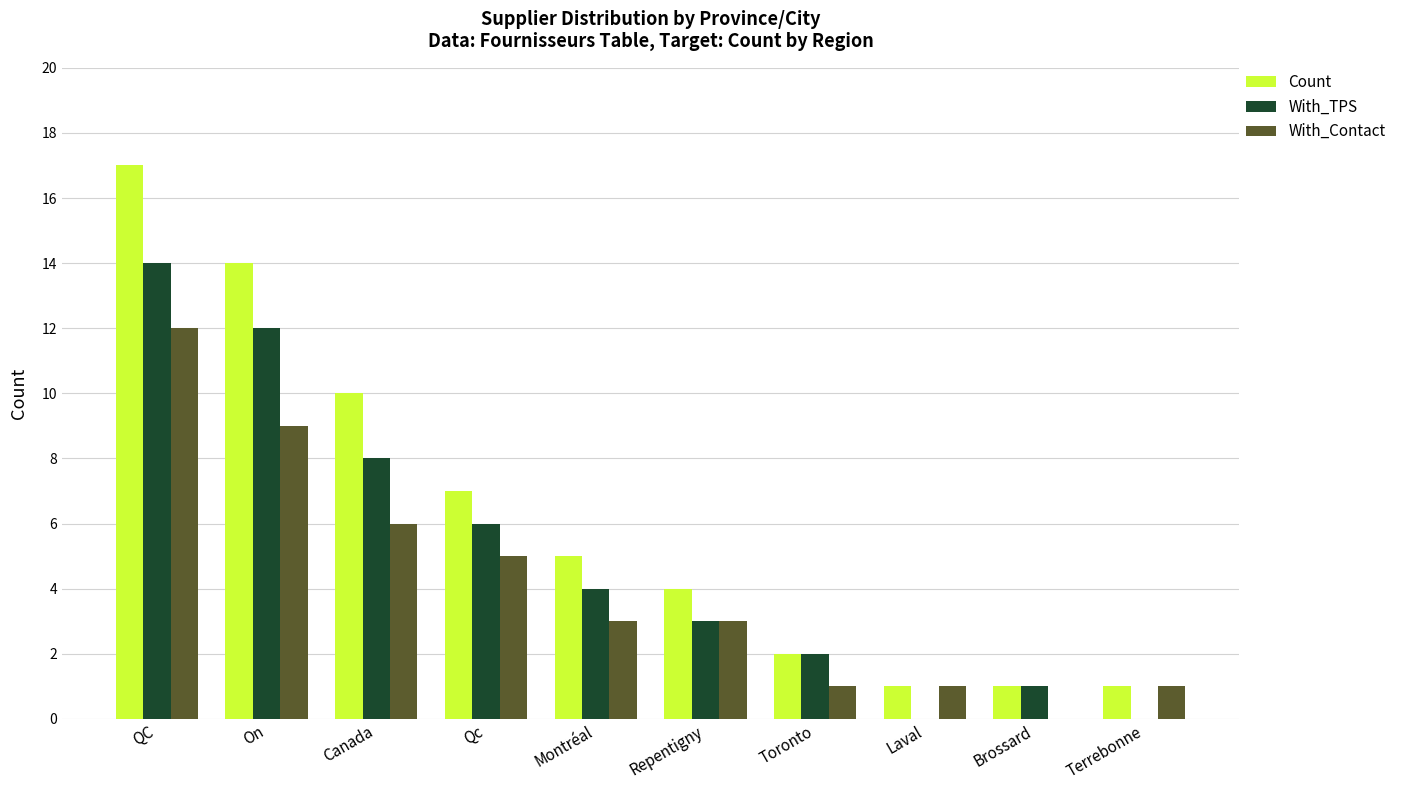

Is it true that Count equals 1 at Laval?

True